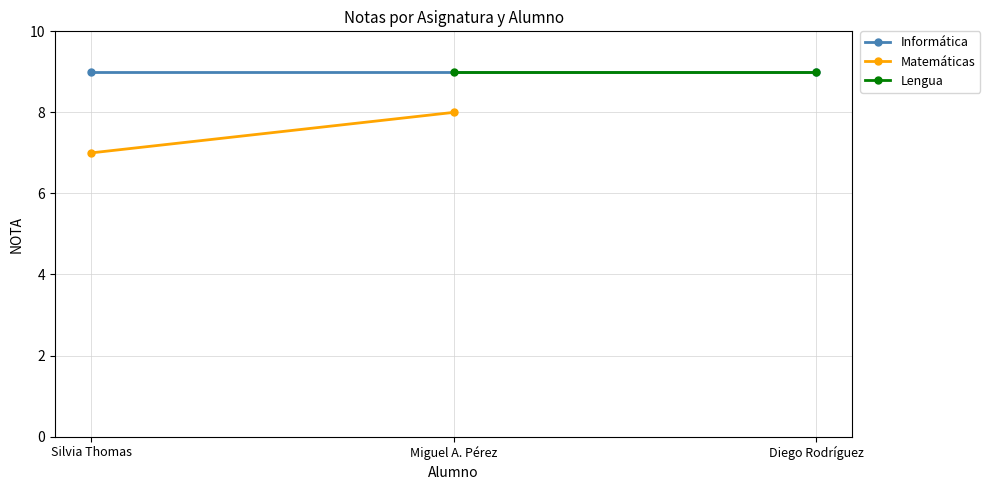

What is the label of the 2nd point from the left?

Miguel A. Pérez